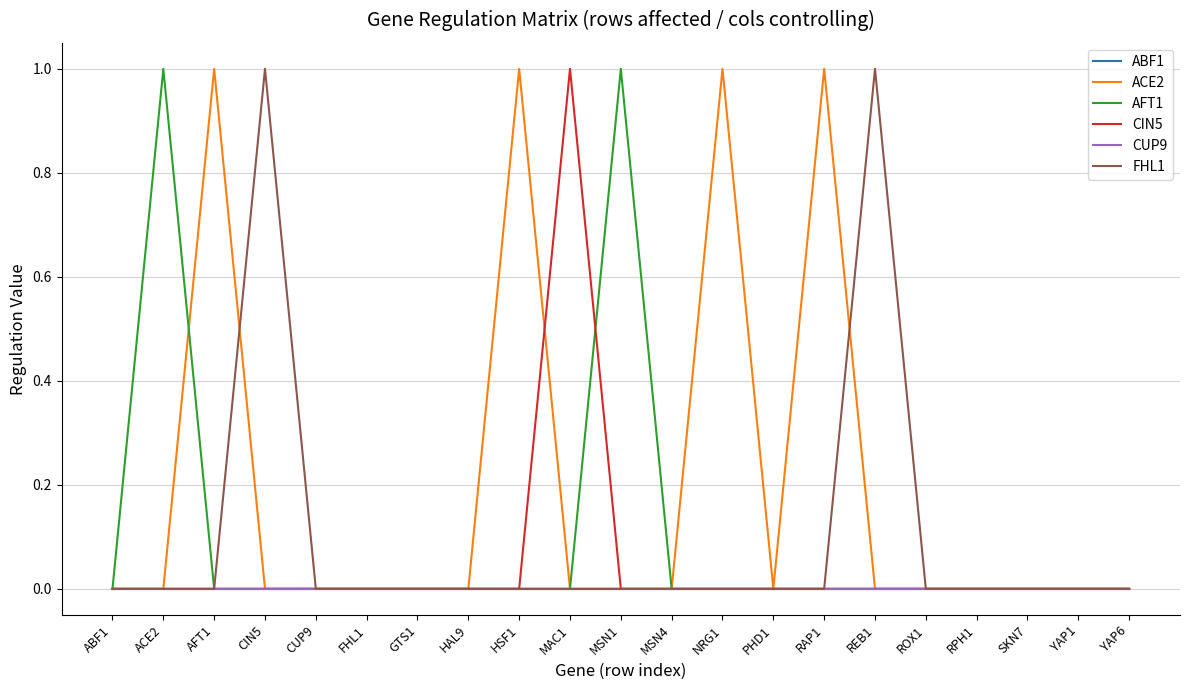

Is this an area chart (filled region under the line)?

No